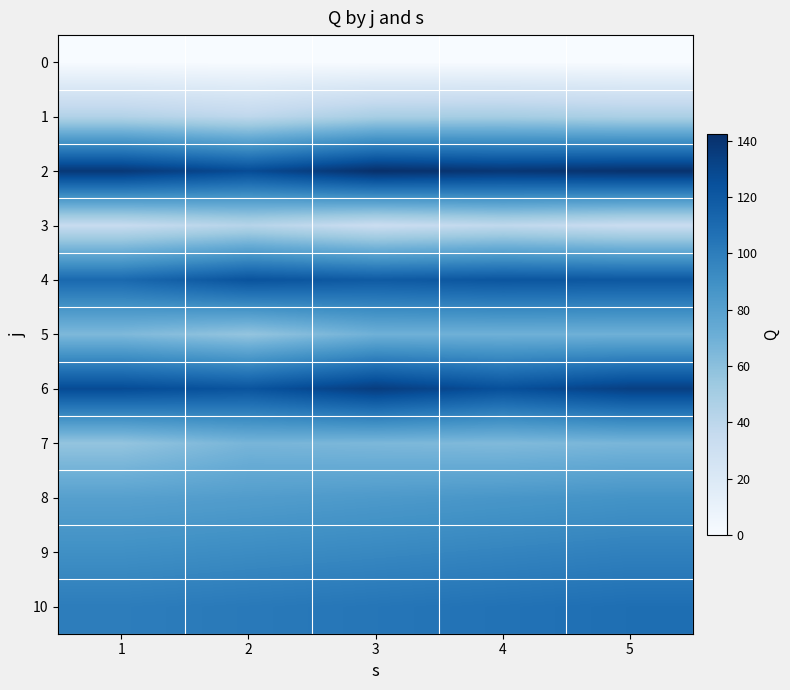

What is the total value across all series at 5?

906.2